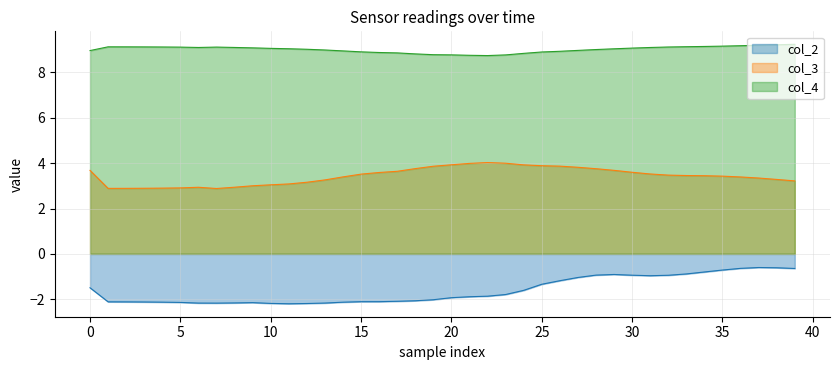

What is the spread (max minus min) of values at 5?

11.3